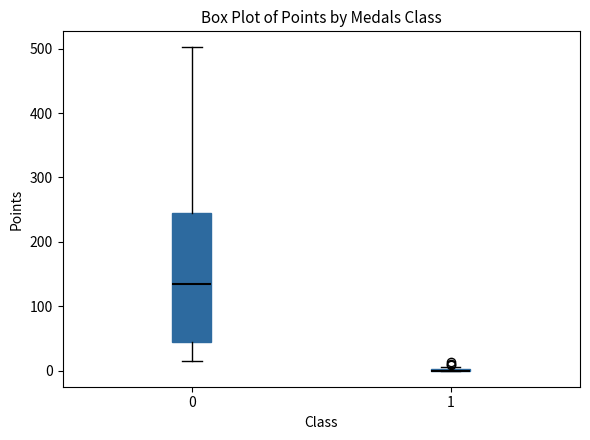

Reading left to right, read every box against the y-axis: the position of its median line, the range the box covers, and the ends of its whiskers. The values are not printed on the chart, so give them approximately, as read against the axis.

0: median 140, box 40 to 240, whiskers 20 to 500
1: box collapsed to a line at 0, whiskers 0 to 10